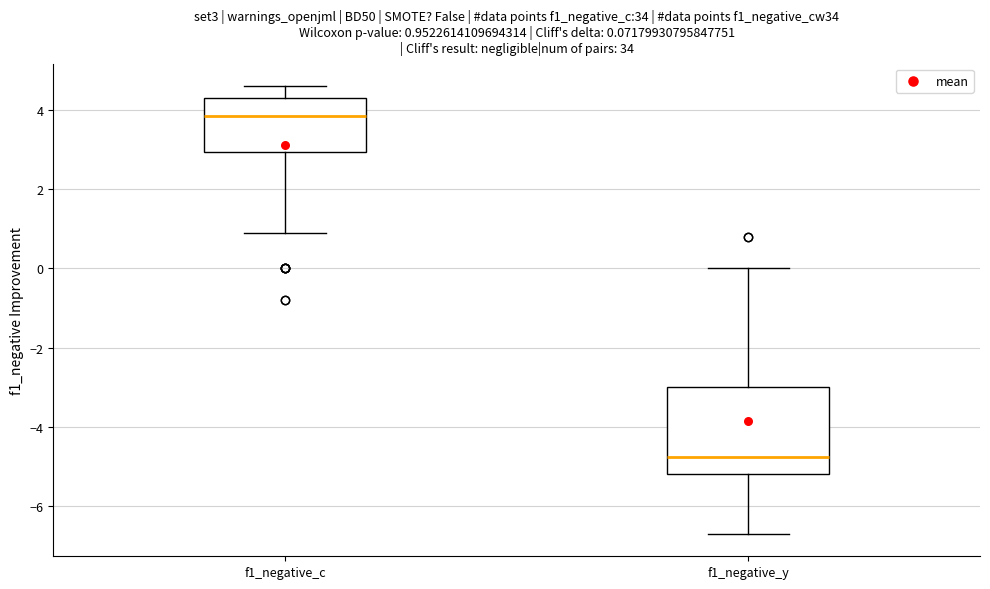

Which box is the tallest, from its lower edge to its upper edge?

f1_negative_y